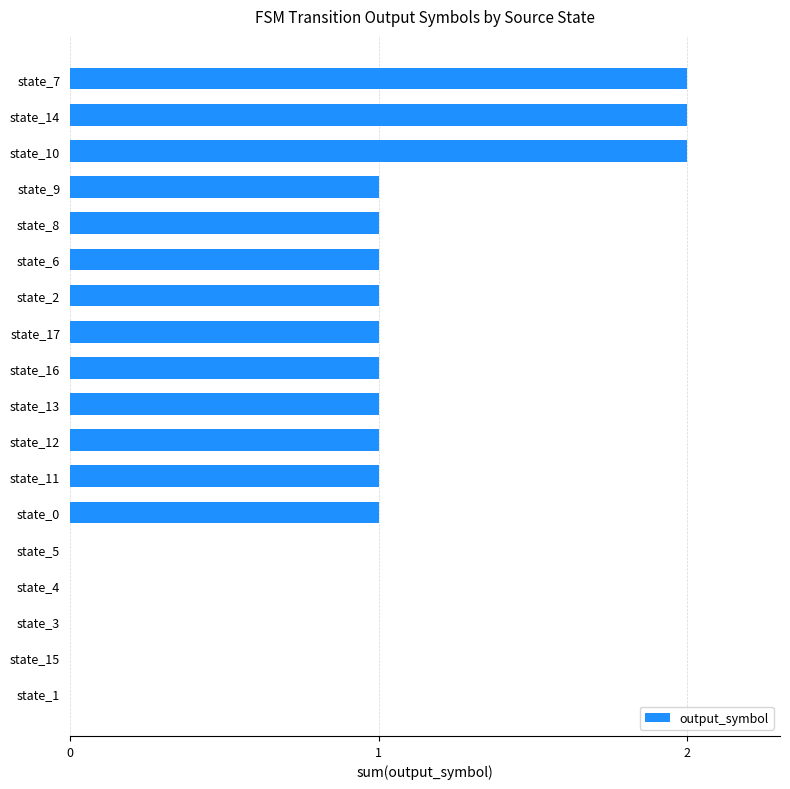

Approximately how many times larger is the value at state_14 compared to state_2?

2.0